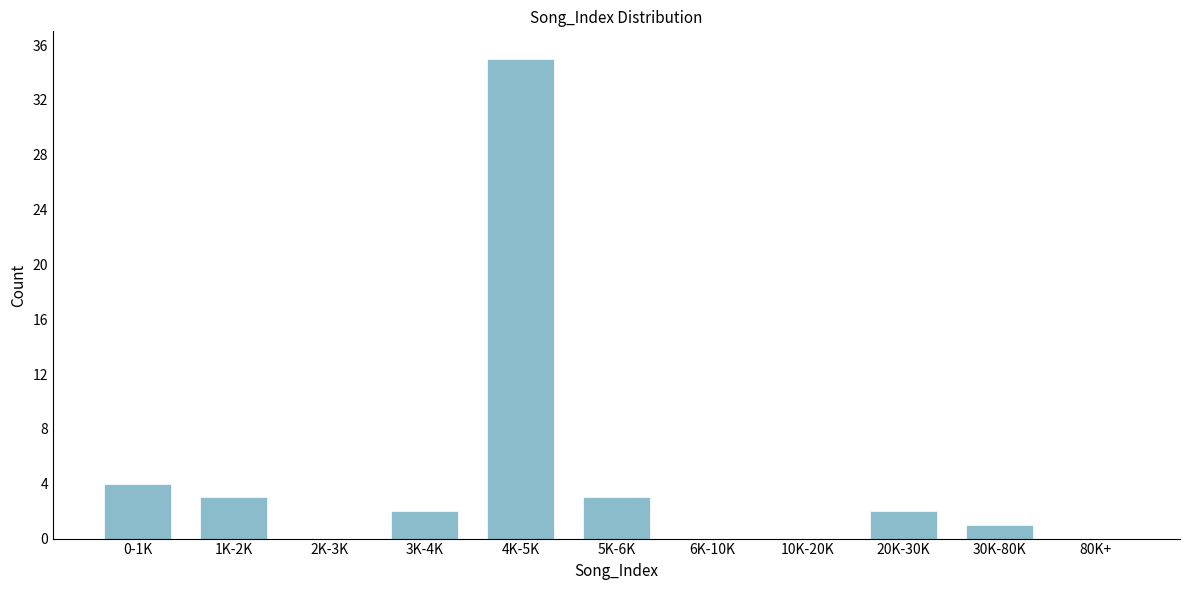

Reading left to right, transcribe all the data shown in this chart.

0-1K=4	1K-2K=3	2K-3K=0	3K-4K=2	4K-5K=35	5K-6K=3	6K-10K=0	10K-20K=0	20K-30K=2	30K-80K=1	80K+=0